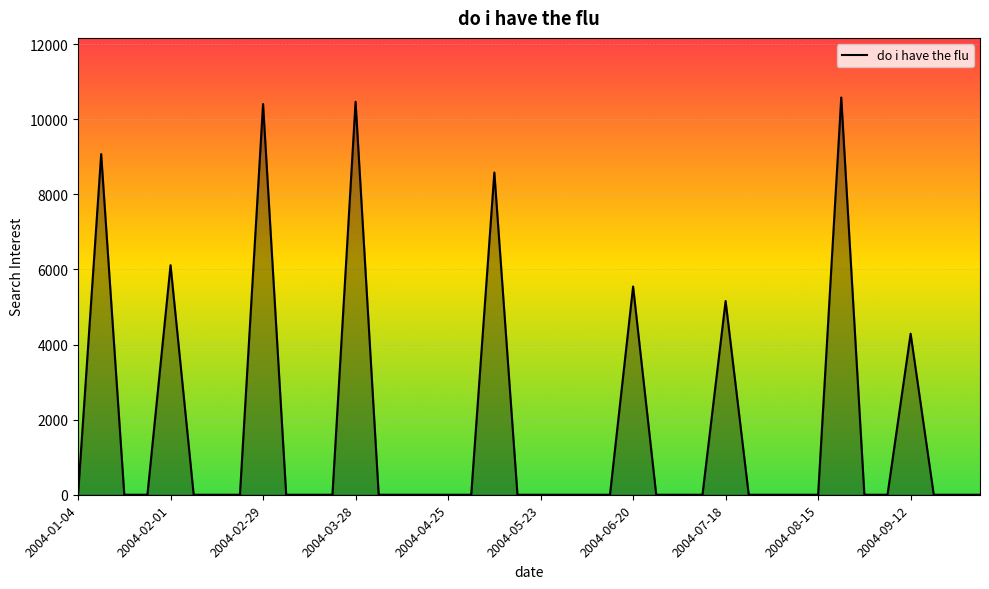

What is the maximum value shown in the chart?

10580.8